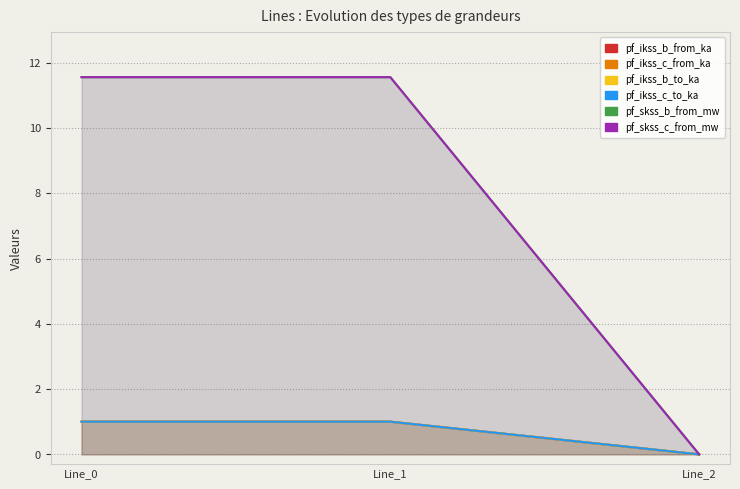

How many lines are shown in the chart?

6